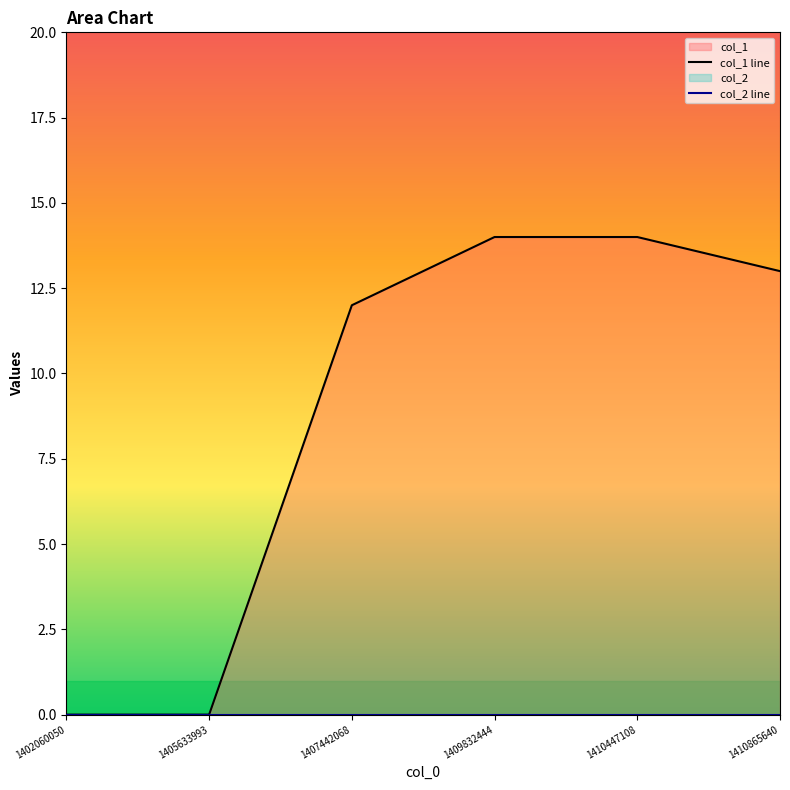

How many data points are above 13?

2